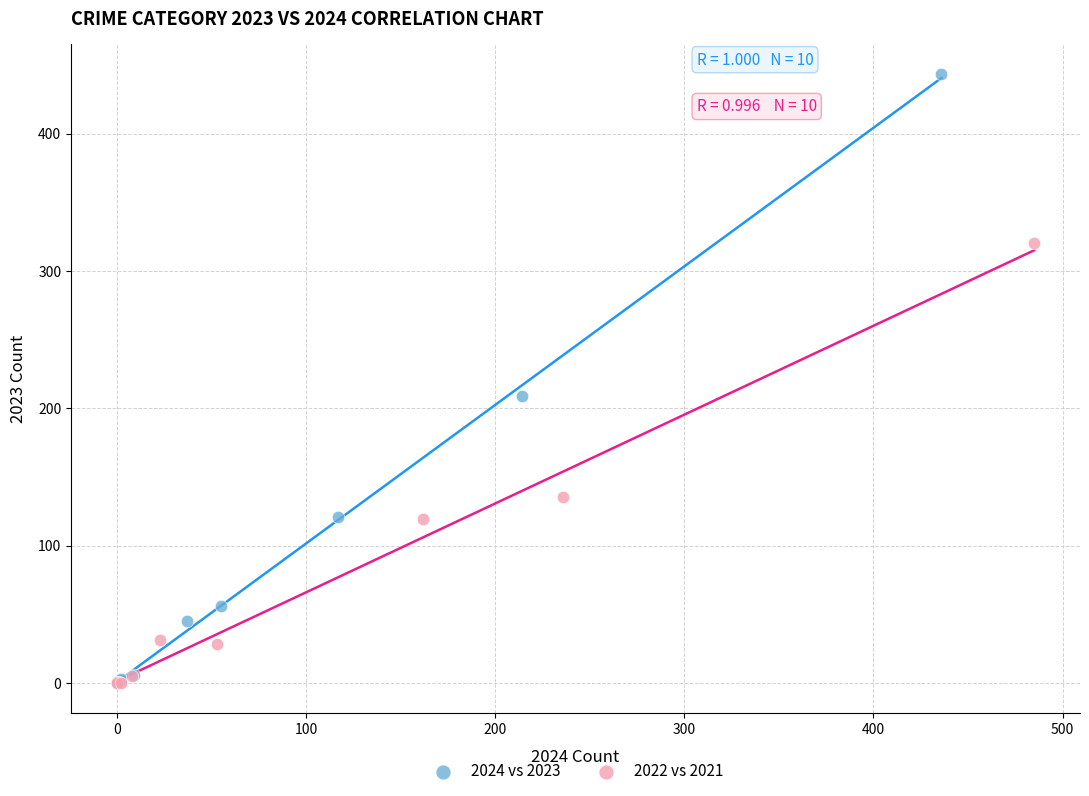

Which series reaches the maximum Y coordinate?

2024 vs 2023